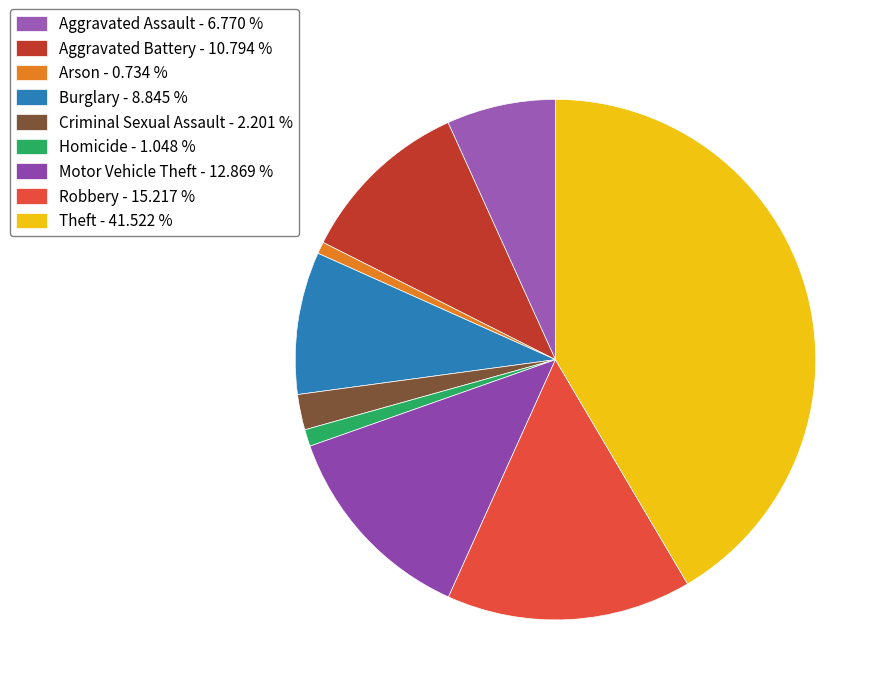

What percentage is the Robbery slice, to the nearest percent?

15%